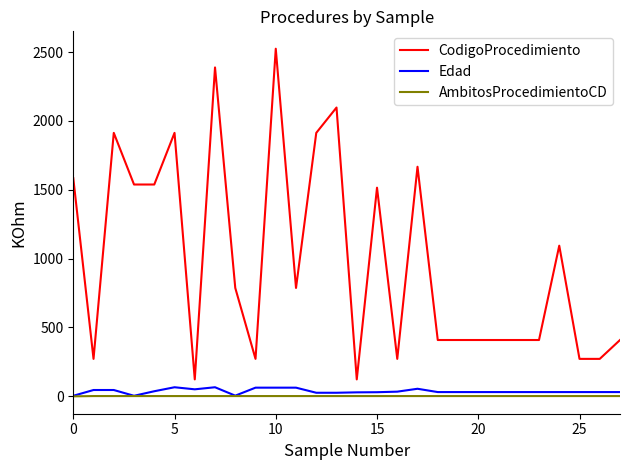

What is the maximum value for CodigoProcedimiento?

2524